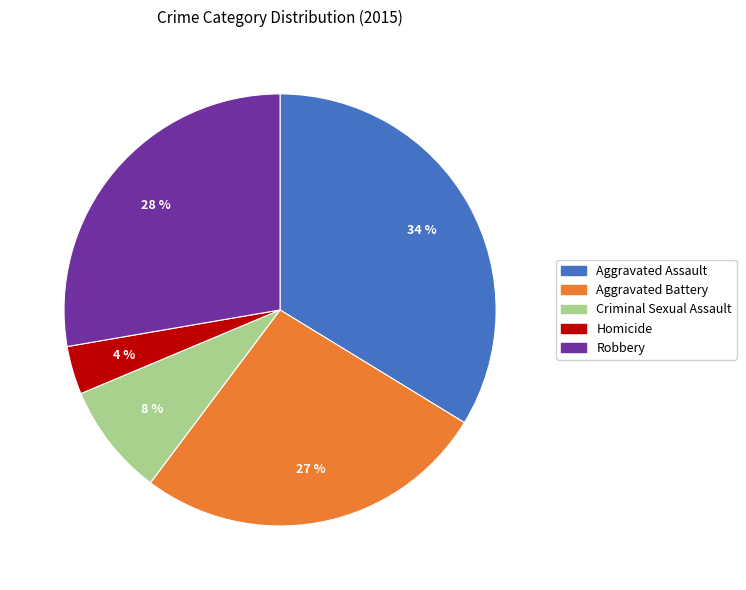

Is there a majority slice in this chart?

No